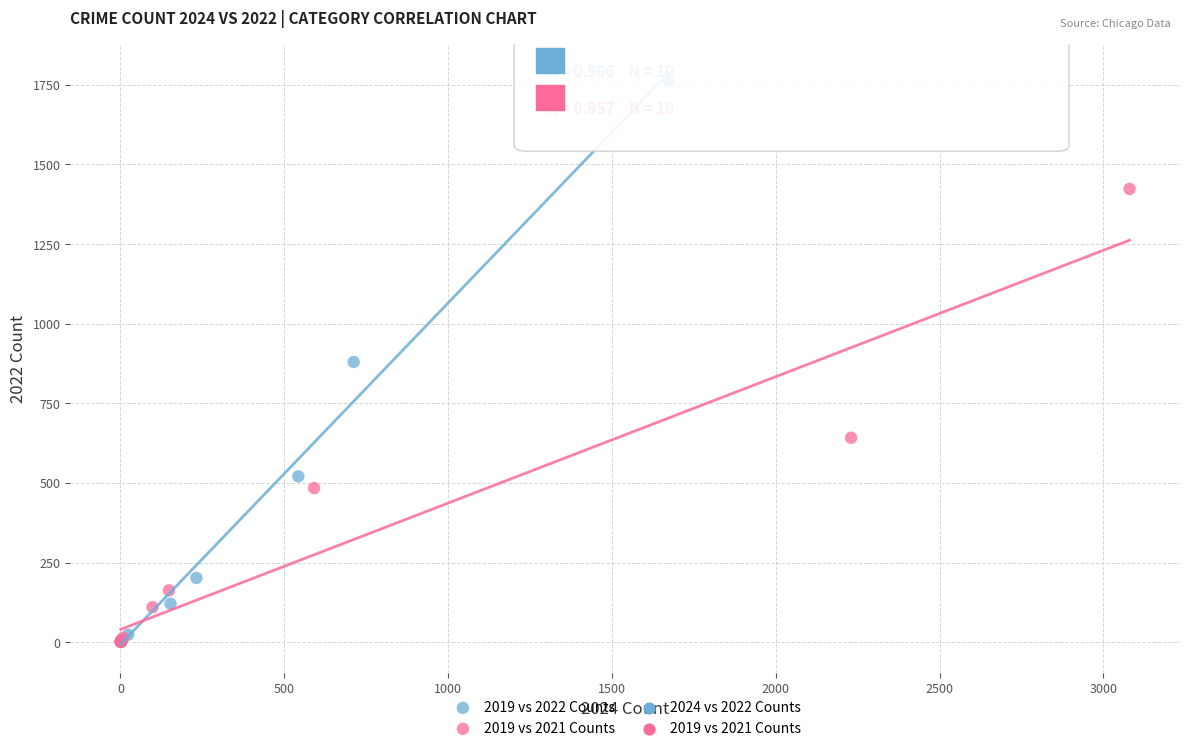

Which series has the widest spread of Y values?

2019 vs 2022 Counts